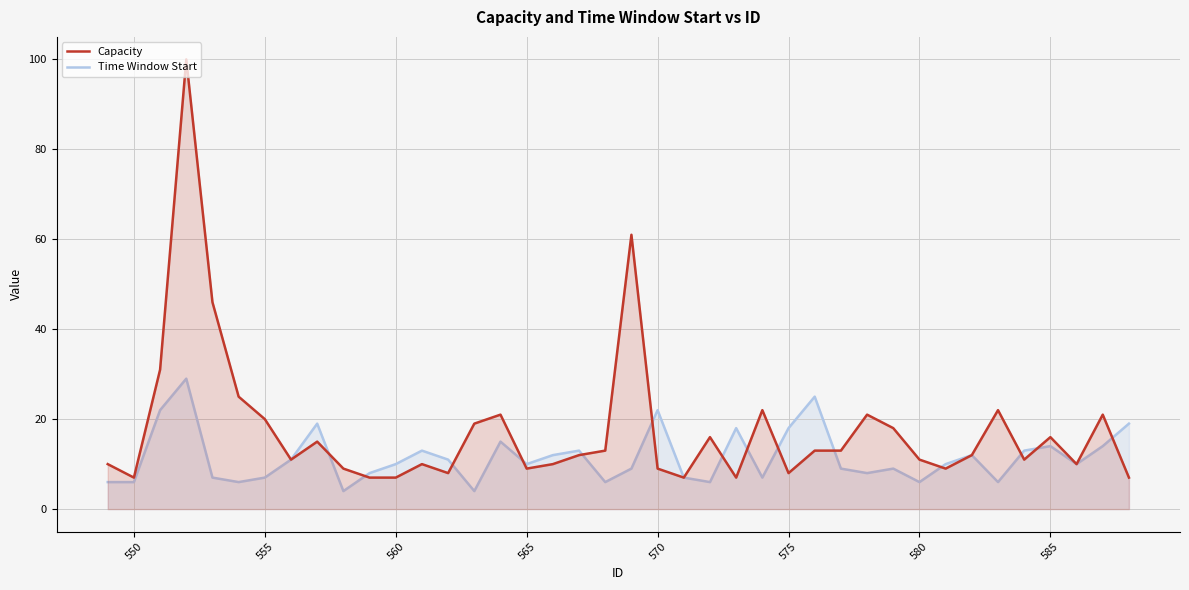

List the series in order of their overall mean, lowest first.

Time Window Start, Capacity